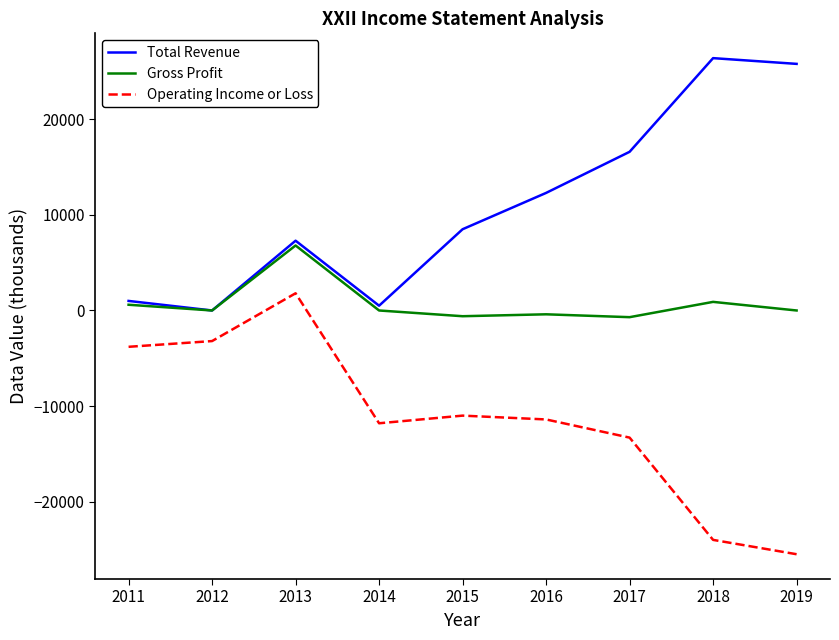

What is the spread (max minus min) of values at 2013?

5500